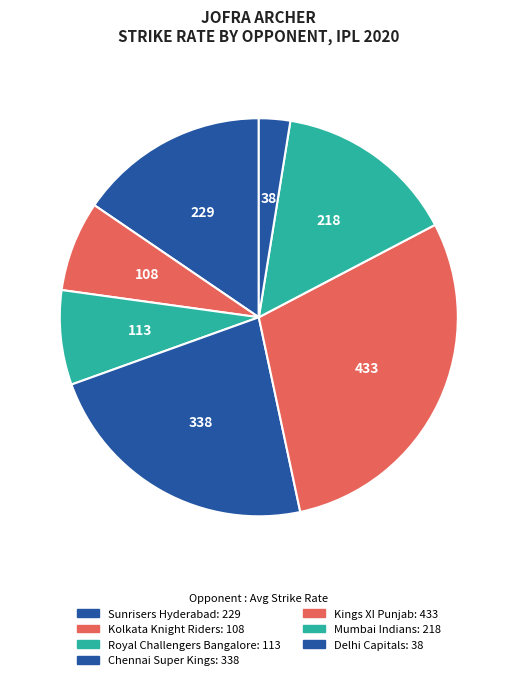

How many segments does this pie chart have?

7